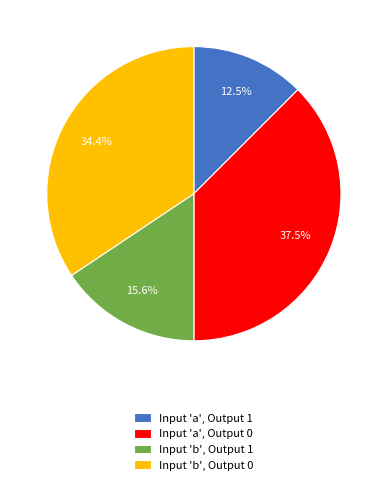

Count the number of slices in the pie.

4